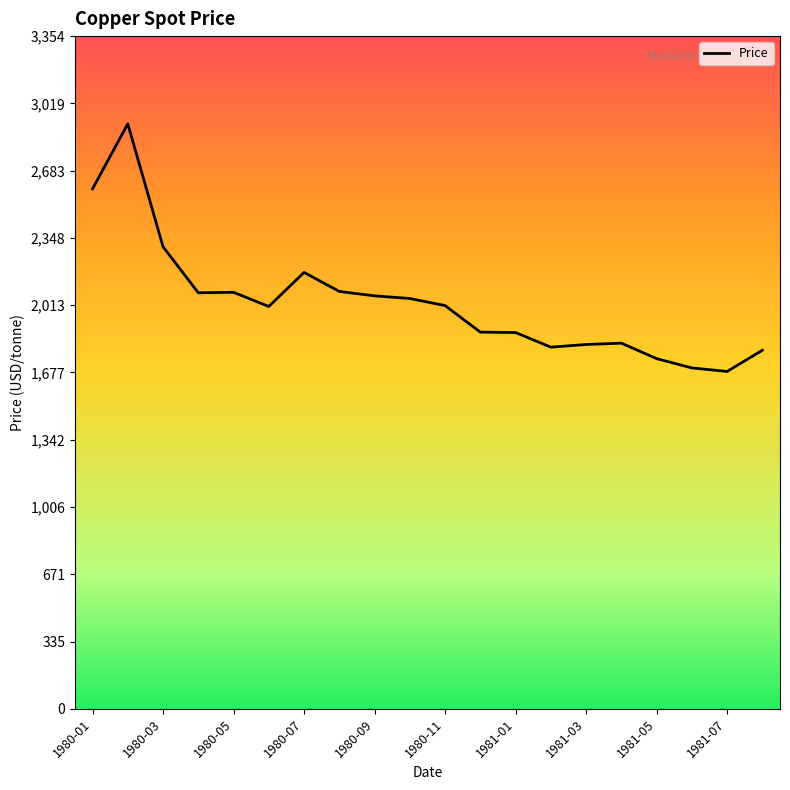

What is the difference between the maximum and minimum values?

1234.6